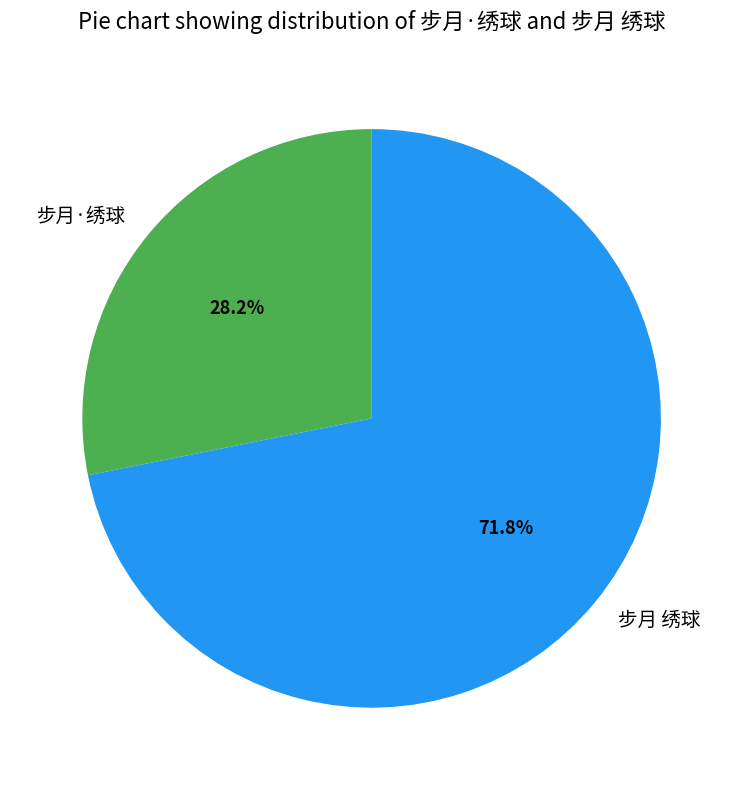

Is the sum of 步月·绣球 and 步月 绣球 greater than half?

Yes